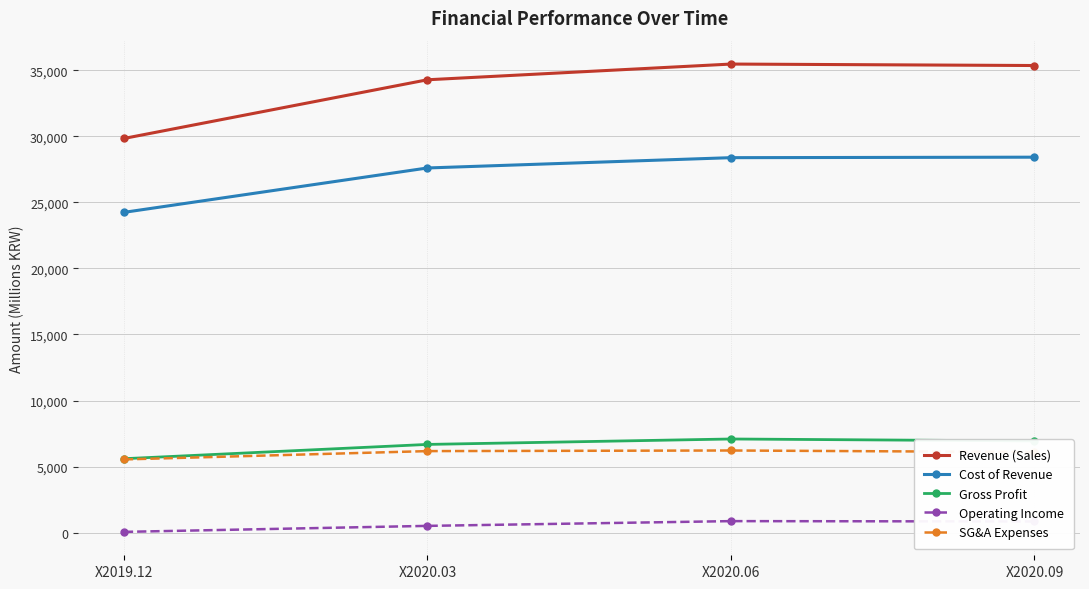

At how many categories does at least one series exceed 9748?

4